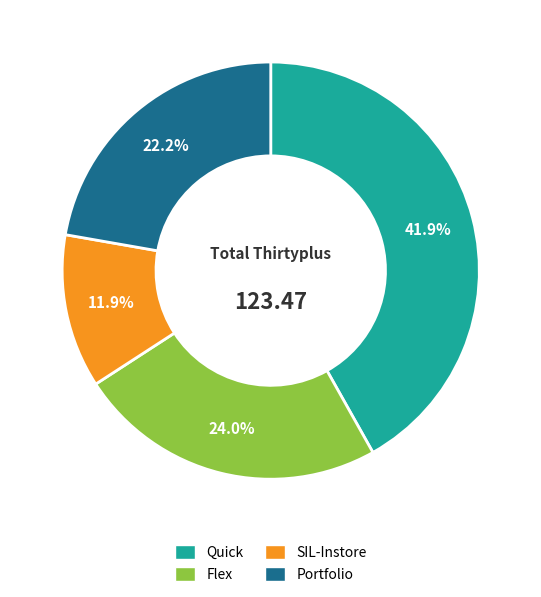

What percentage is the Quick slice, to the nearest percent?

42%